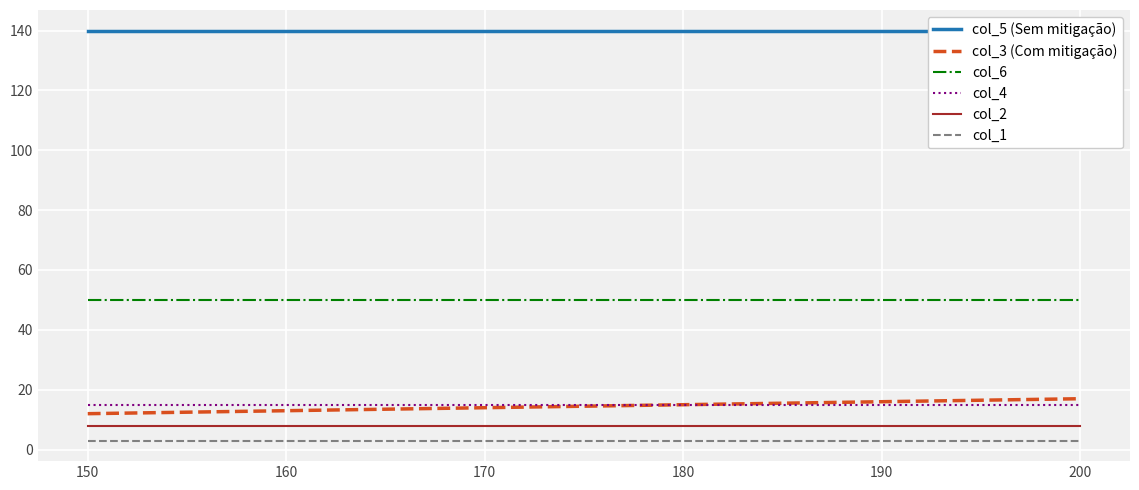

Is the value of col_6 at 200 greater than the value of col_3 (Com mitigação) at 150?

Yes